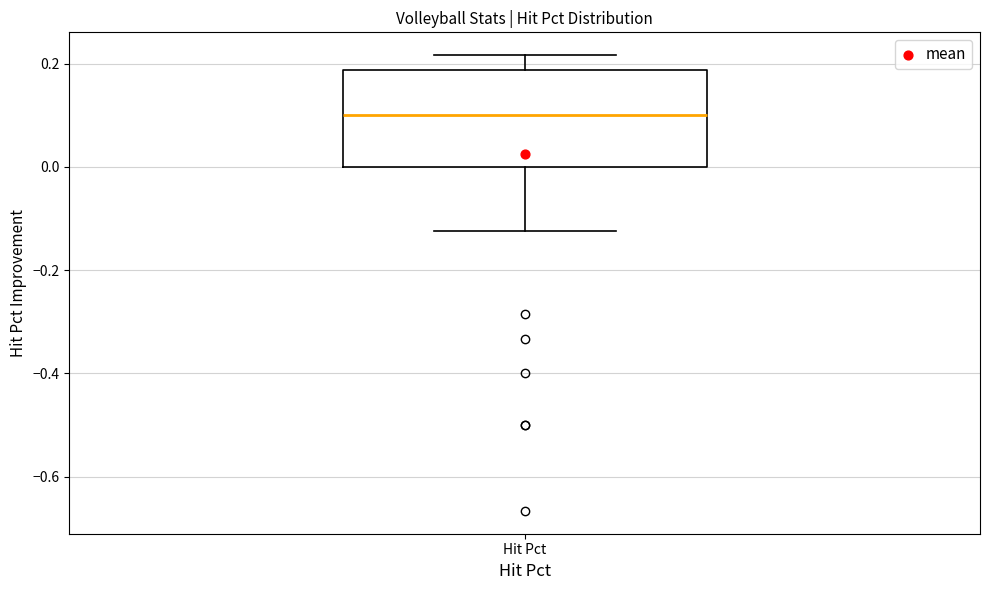

Where is the upper edge of the box for Hit Pct on the y-axis? The values are not printed on the chart, so give them approximately, as read against the axis.

0.18